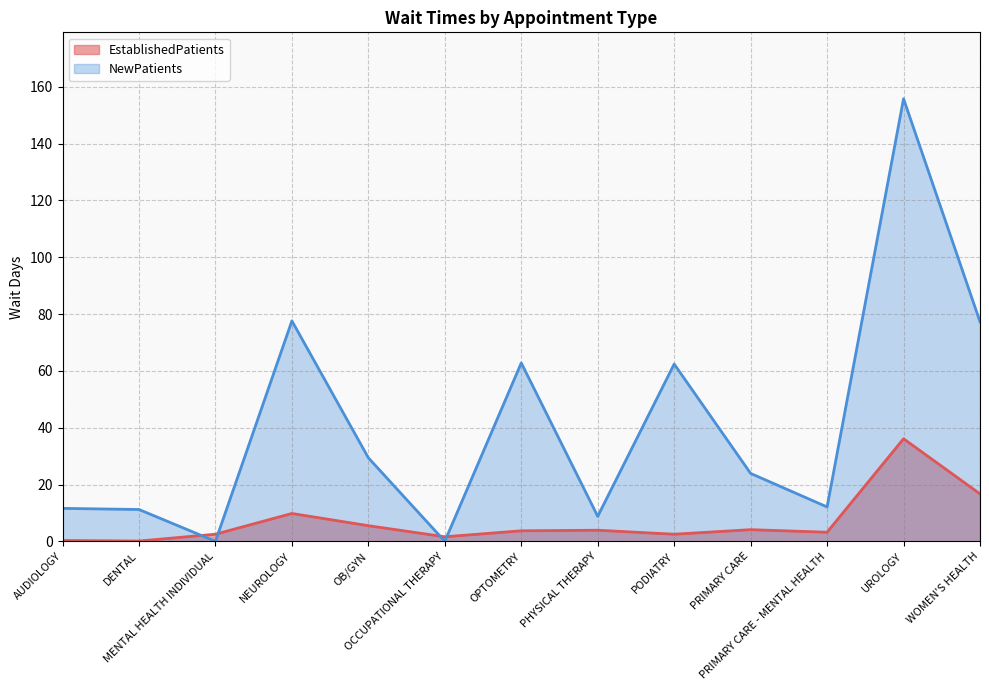

How many intersections are there between NewPatients and EstablishedPatients?

4